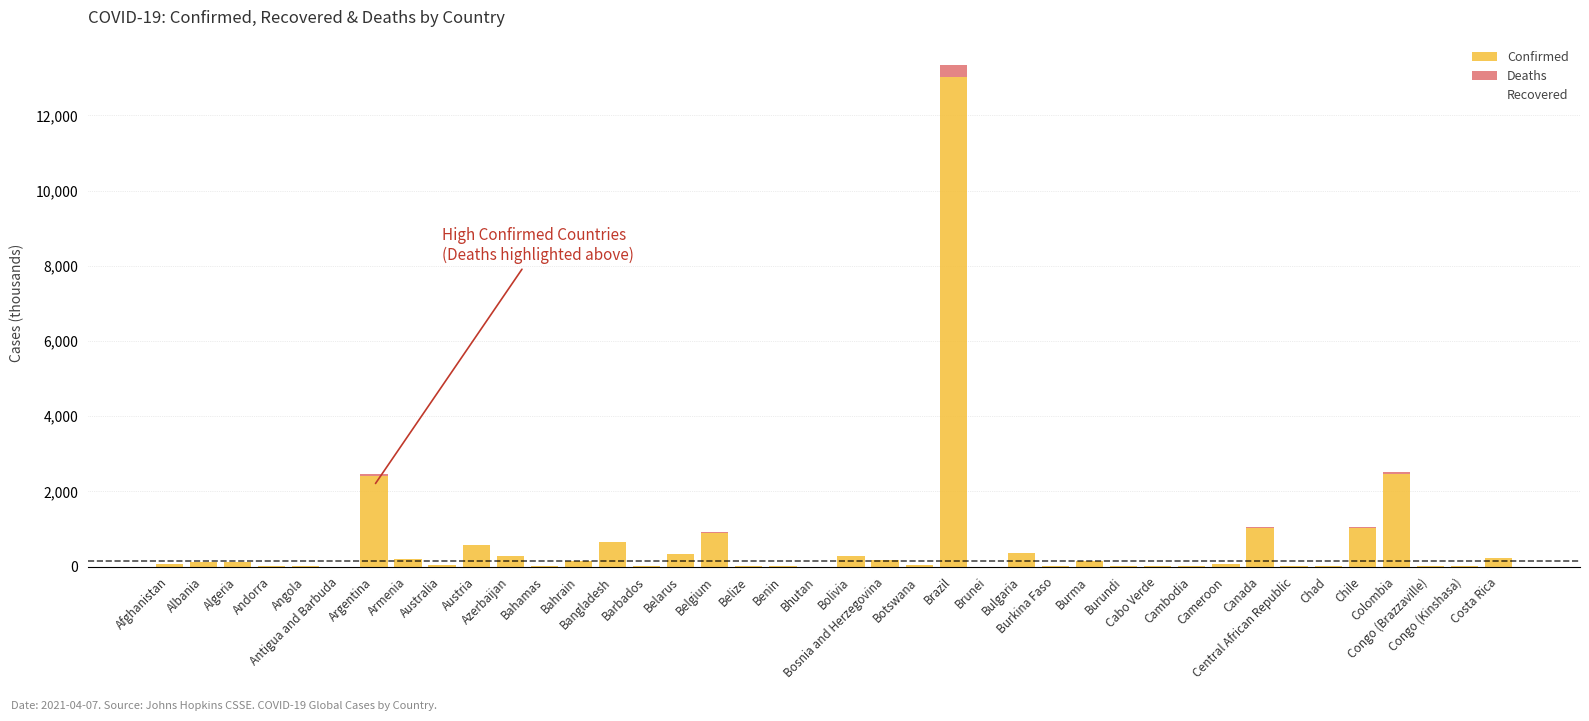

At which label is Deaths closest to 166?

Colombia